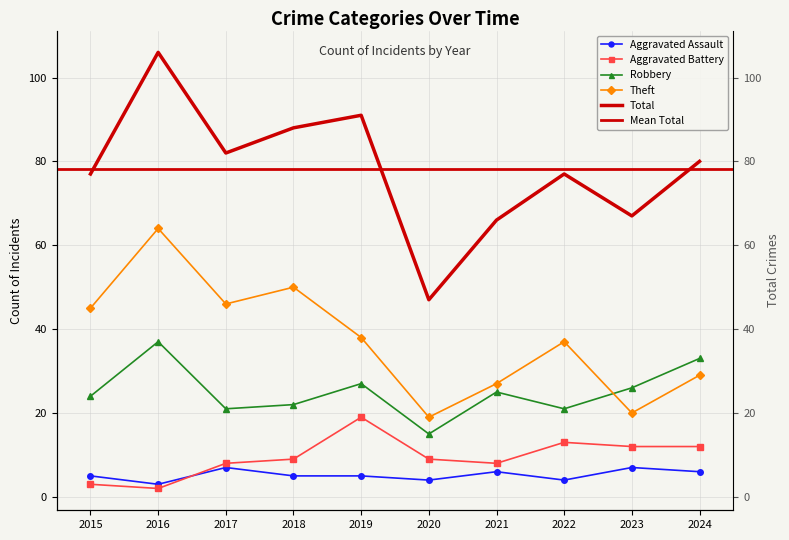

What is the value of the Theft point at the 10th from the left?

29